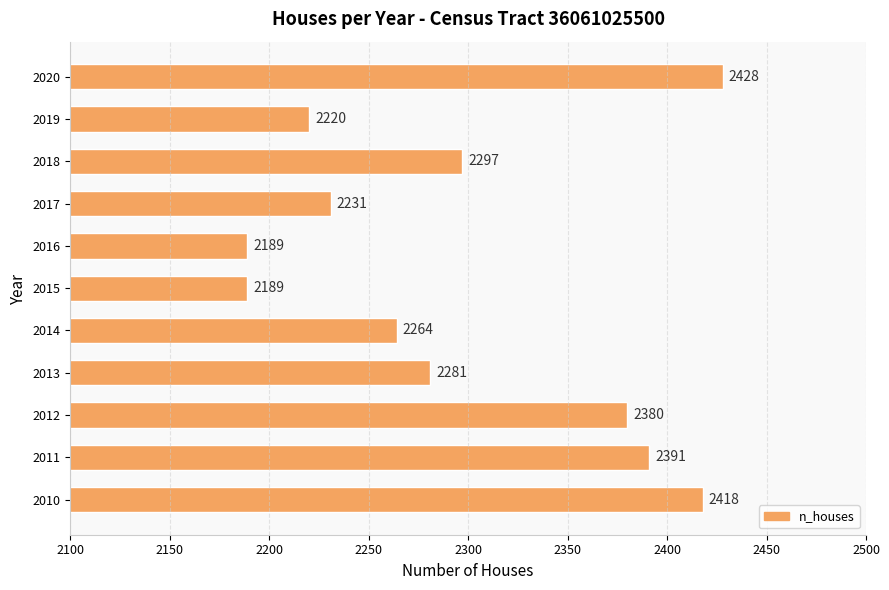

Reading bottom to top, list all the values displayed in this chart.

2418	2391	2380	2281	2264	2189	2189	2231	2297	2220	2428